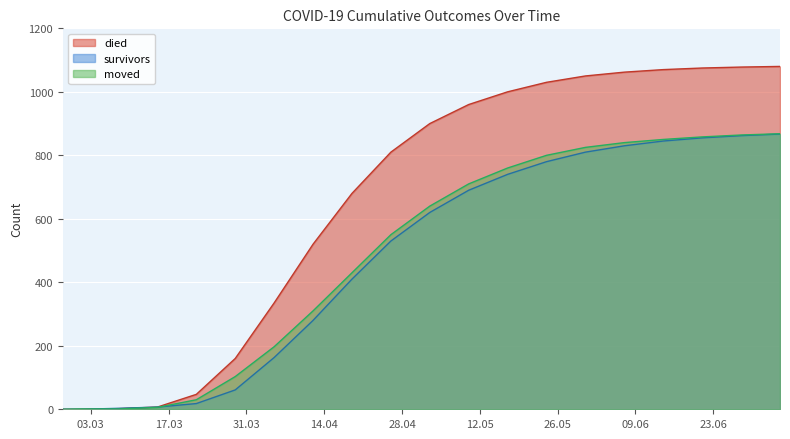

How many lines are shown in the chart?

3